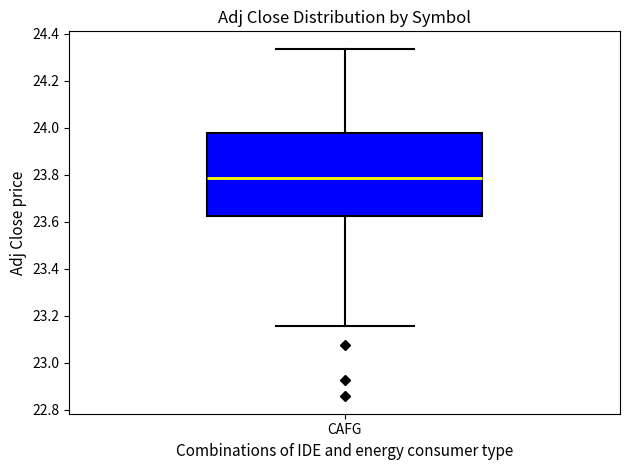

Where is the upper edge of the box for CAFG on the y-axis? The values are not printed on the chart, so give them approximately, as read against the axis.

23.98